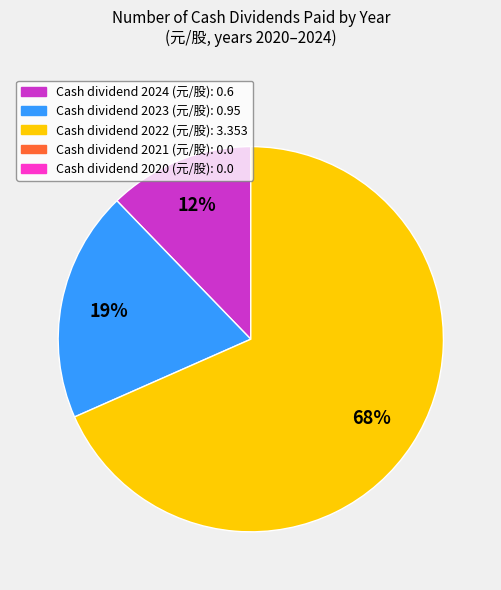

To the nearest percent, what is the average slice percentage?

33%